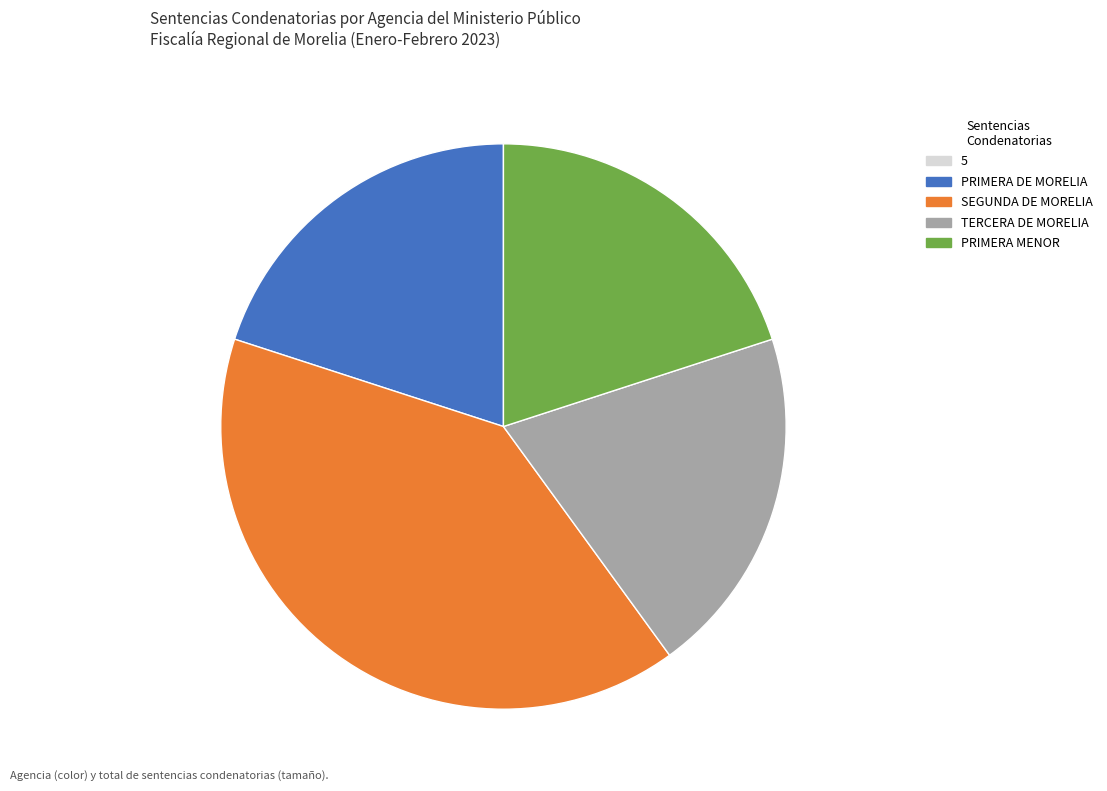

Is there any slice that represents more than half of the pie?

No